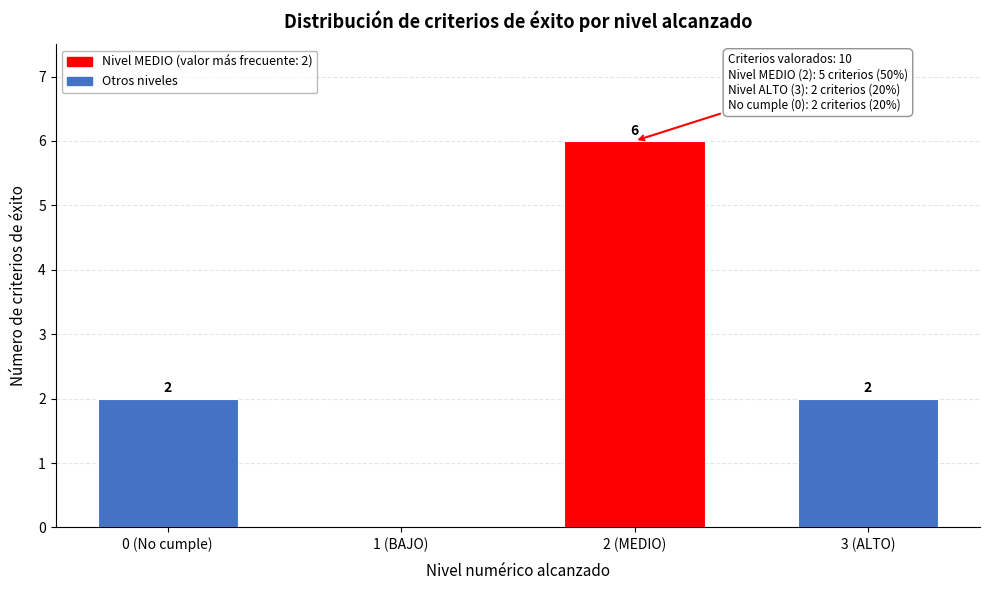

Reading left to right, transcribe all the data shown in this chart.

0 (No cumple)=2	1 (BAJO)=0	2 (MEDIO)=6	3 (ALTO)=2